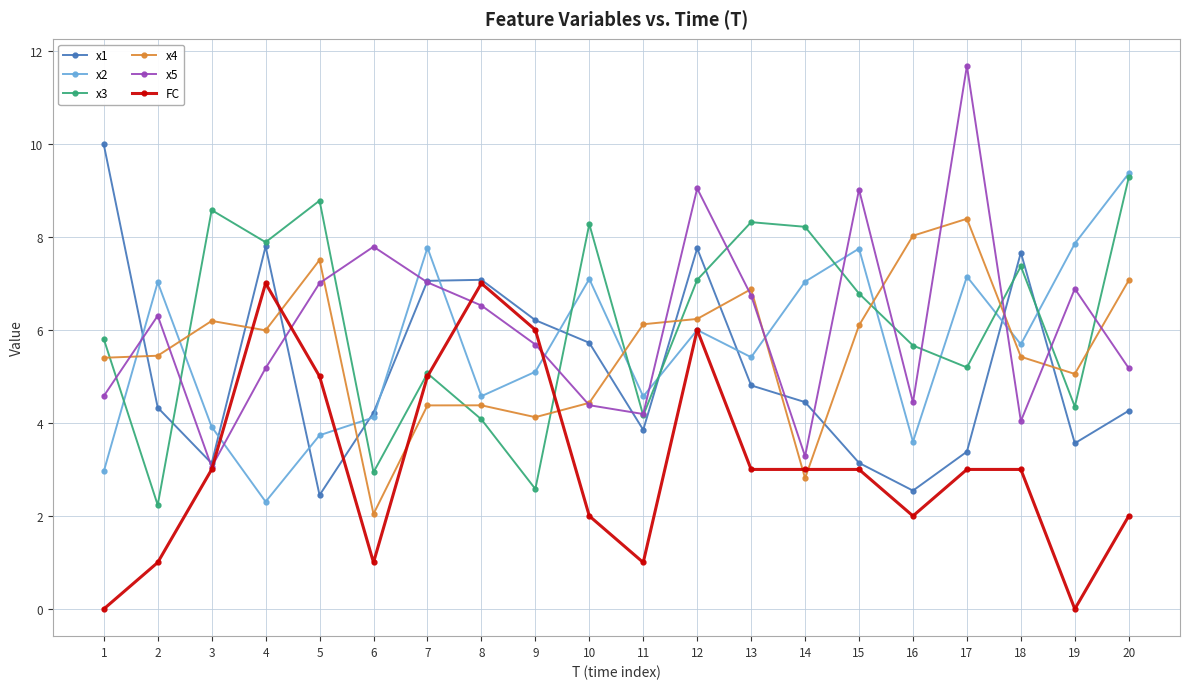

The value of FC at 17 is 3.0. True or false?

True